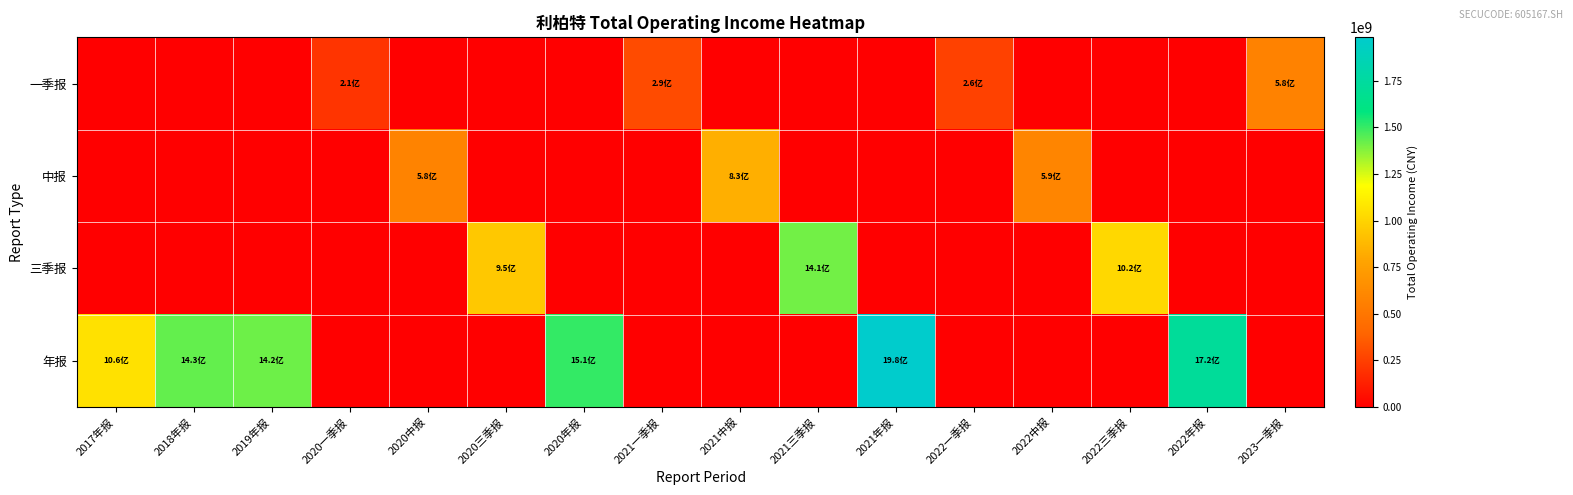

Count the number of categories in the chart.

16